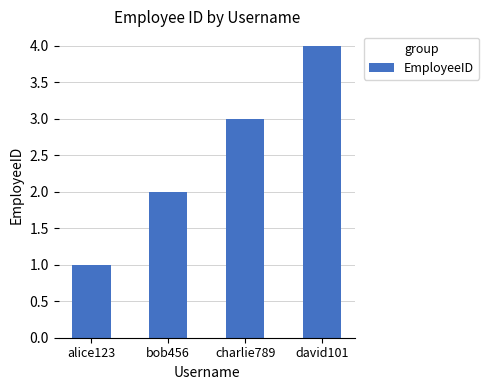

Where is the data nearest to the value 2?

bob456